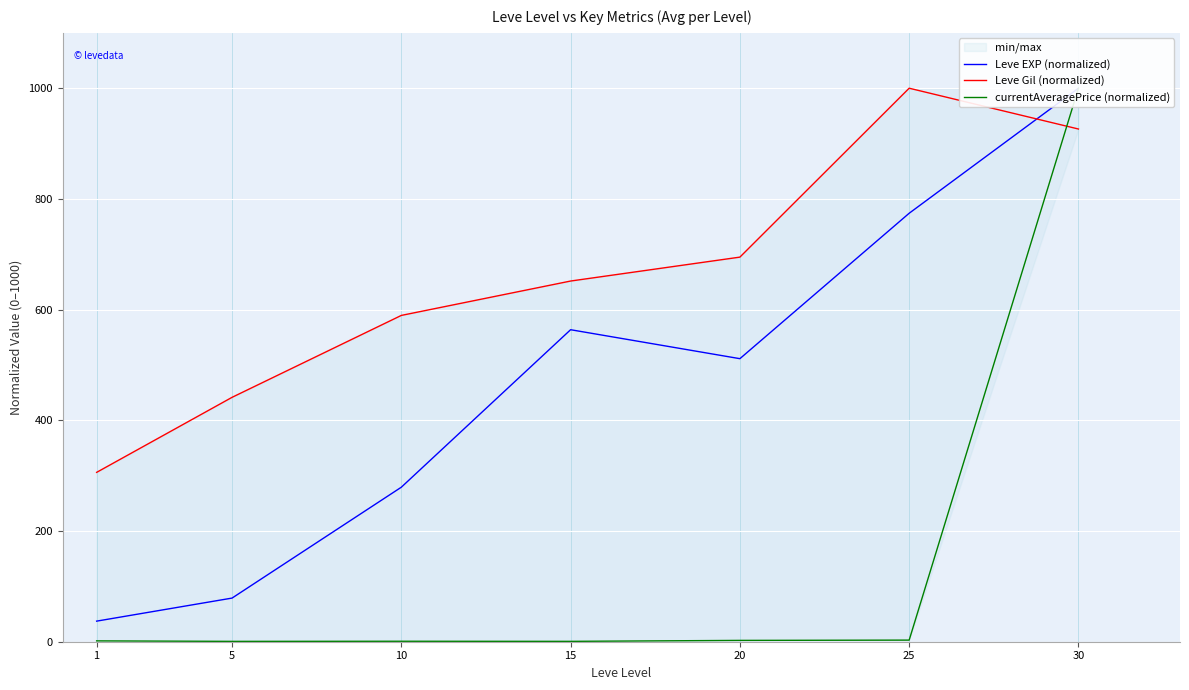

What is the minimum value for Leve Gil (normalized)?

306.0